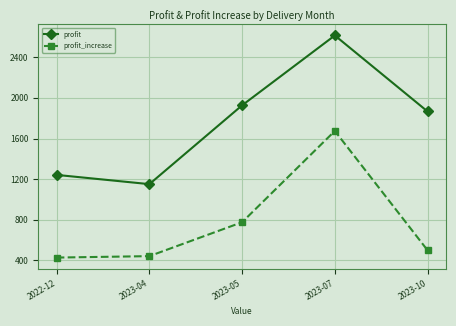

How many lines are shown in the chart?

2